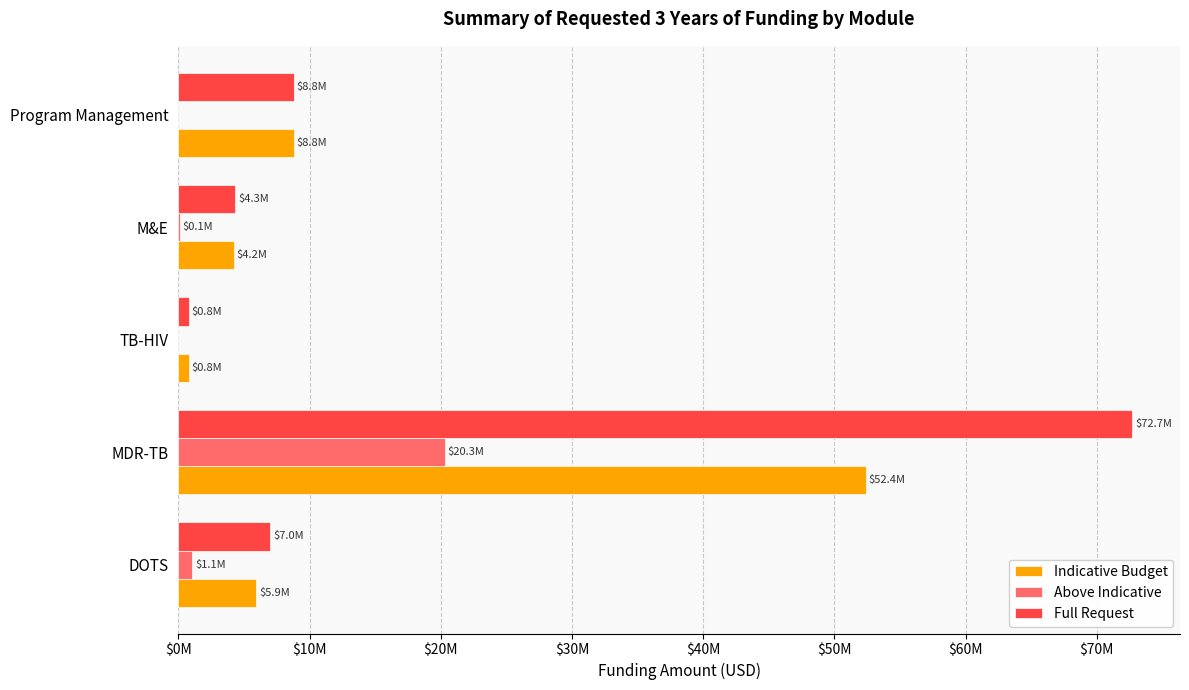

Which series has the largest total across all categories?

Full Request